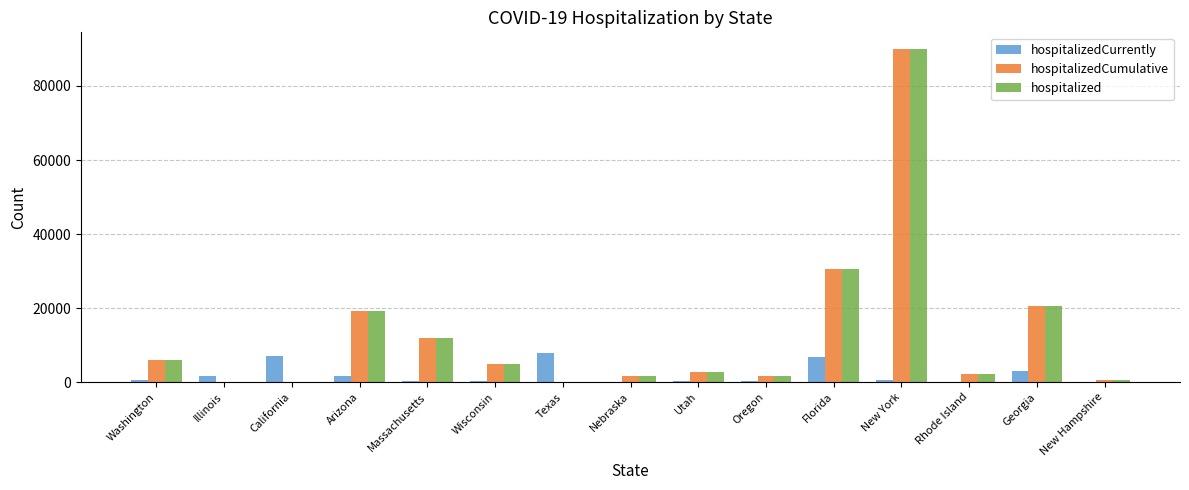

Are the bars grouped side by side (vs. stacked)?

Yes